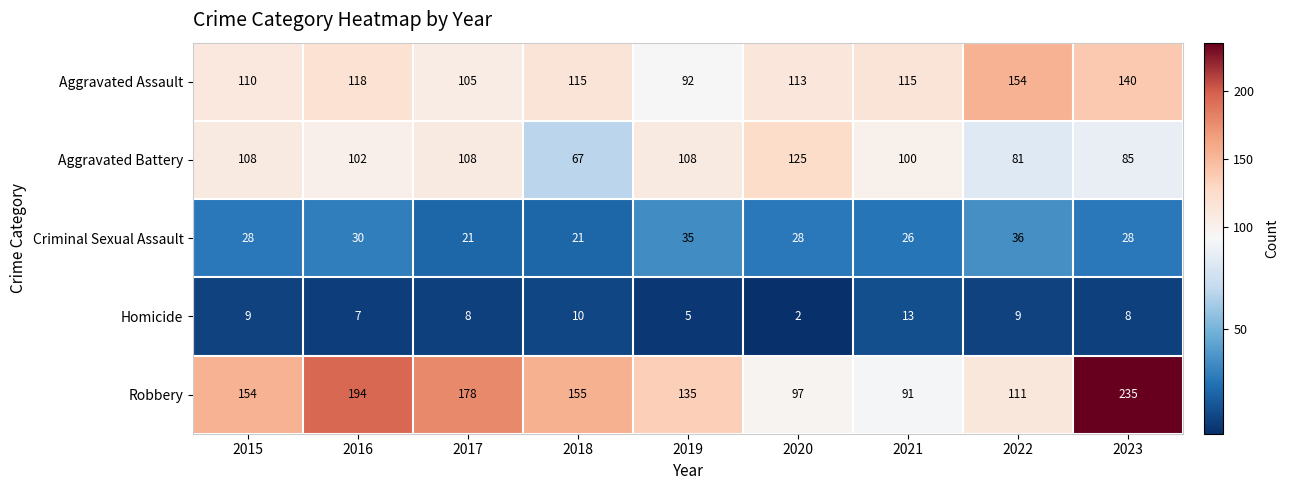

What is the sum of all Homicide values?

71